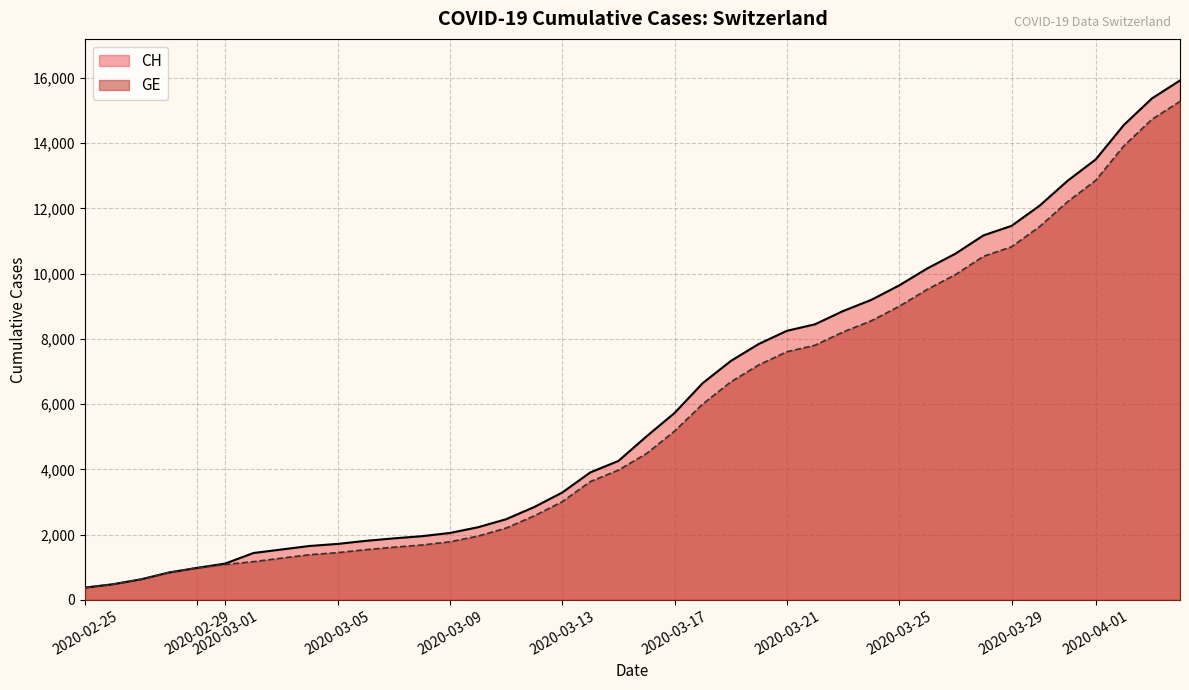

Which series has the largest range (max minus min)?

CH